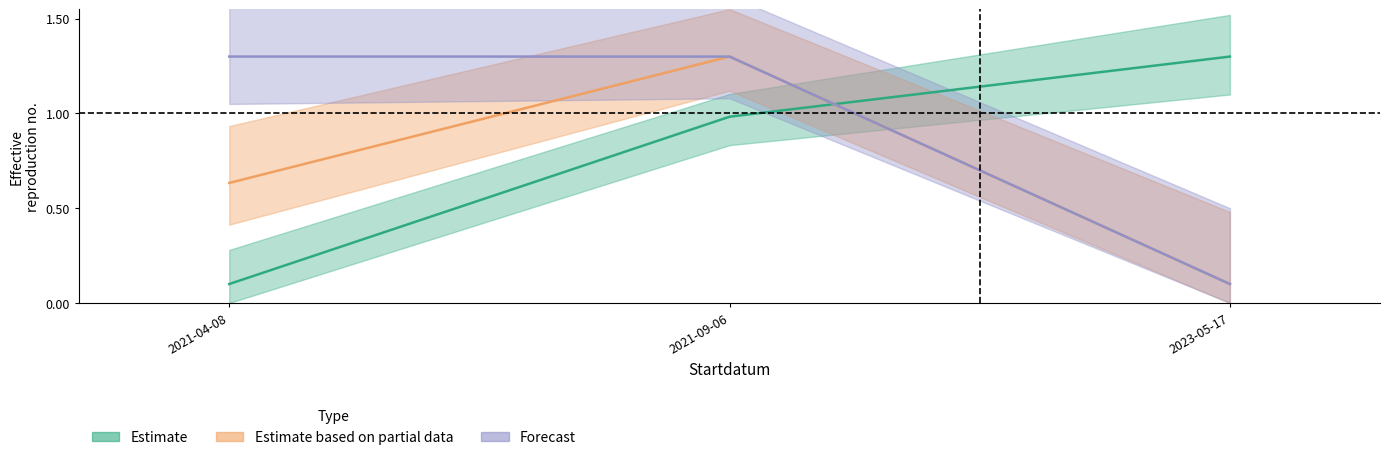

What position from the left is 2021-04-08?

1